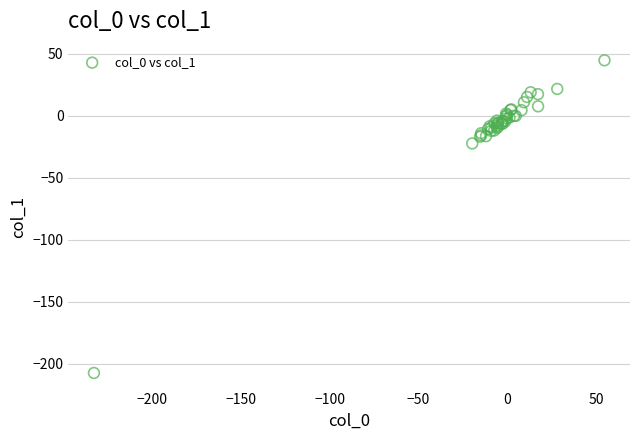

What Y value in the scatter plot is closest to -81?

-22.3